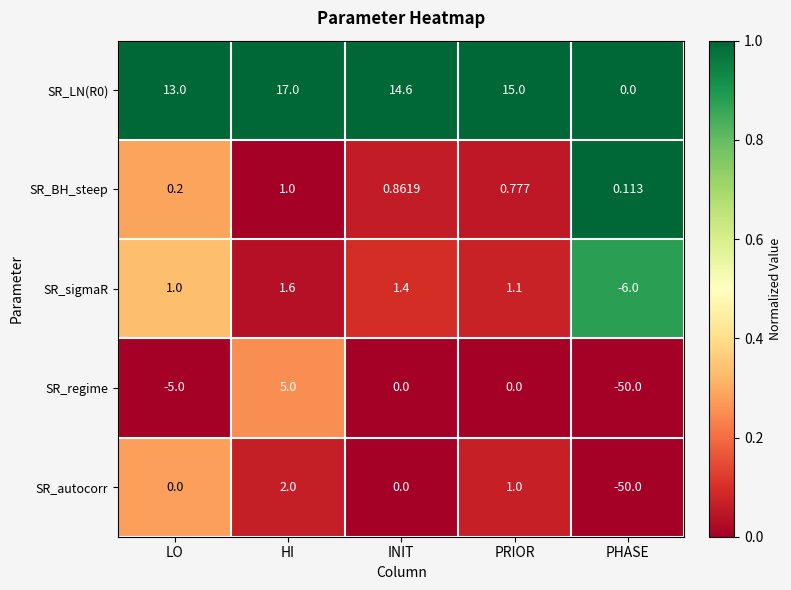

Between HI and PHASE, which series saw the biggest shift?

SR_regime